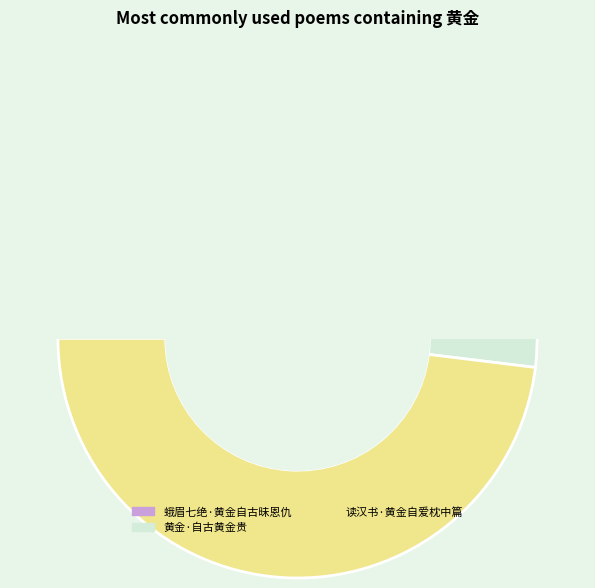

What is the change in value from 黄金·自古黄金贵 to 读汉书·黄金自爱枕中篇?

+246904